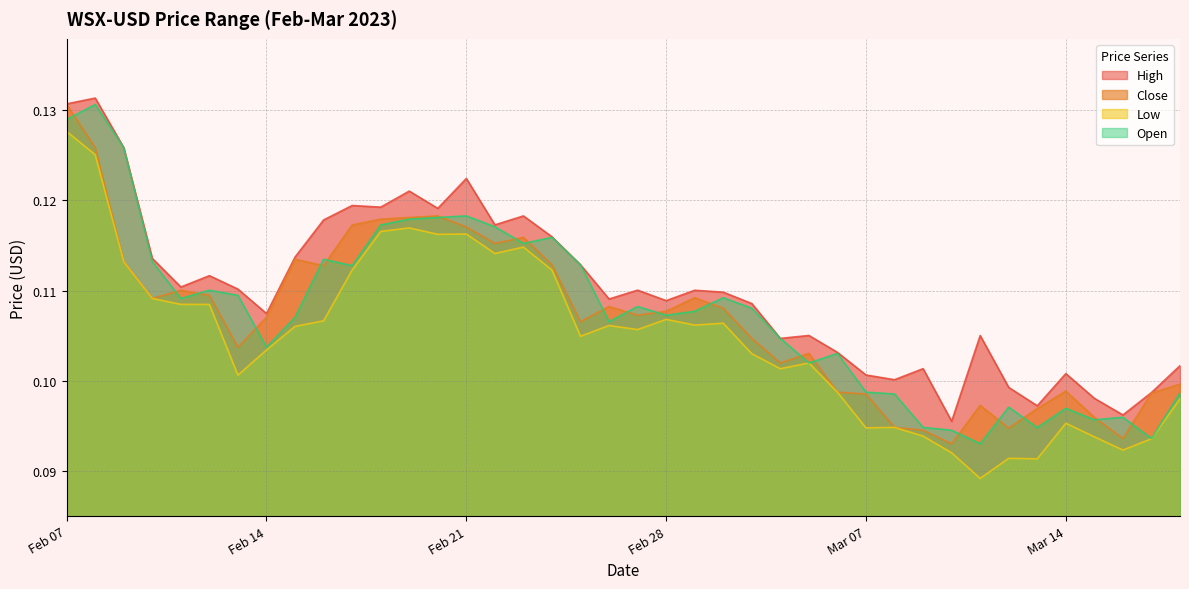

At how many categories does at least one series exceed 0?

40